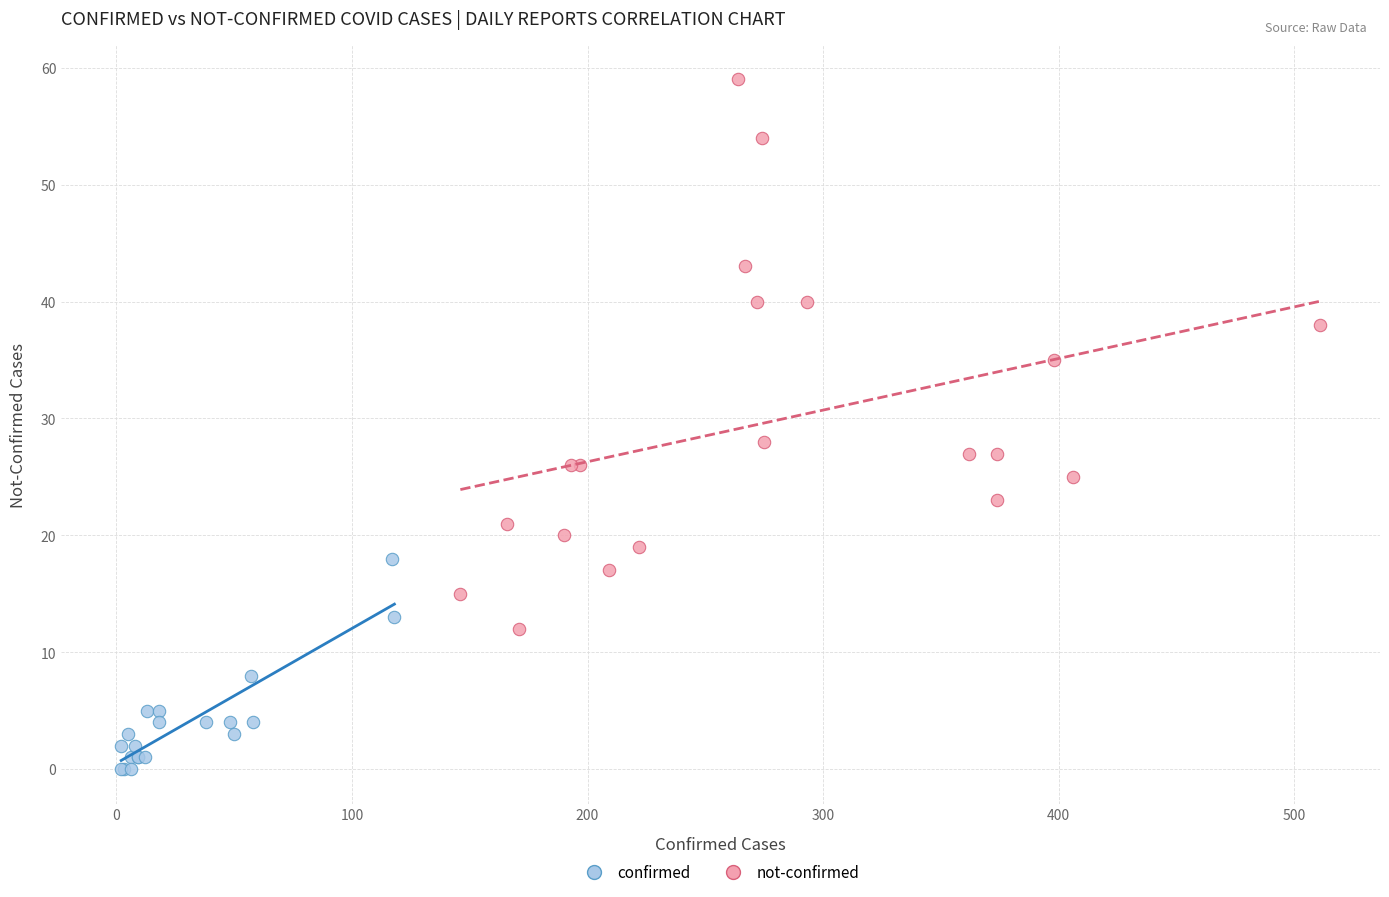

Which series contains the lowest Y value?

confirmed